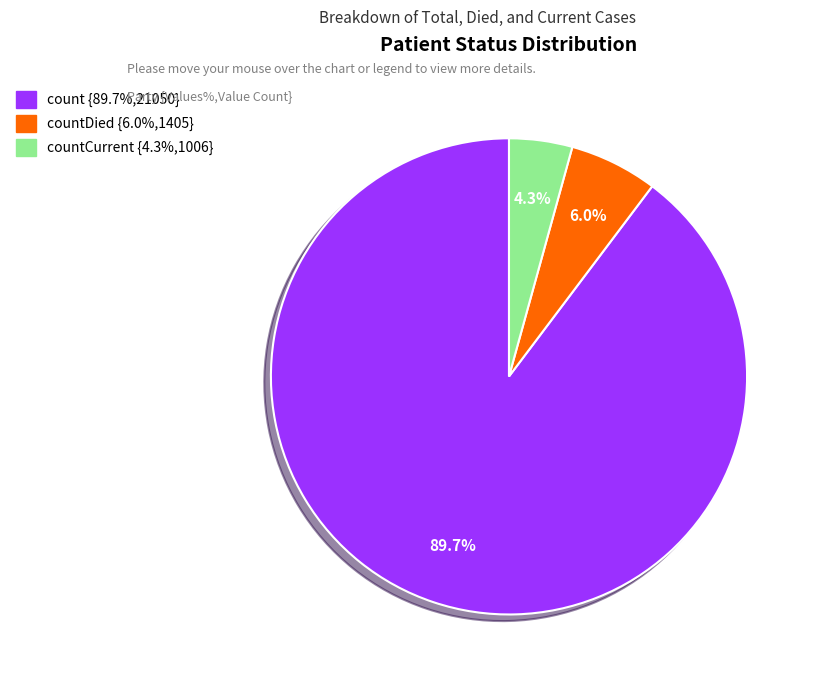

What is the ratio of the value at count {89.7%,21050} to the value at countCurrent {4.3%,1006}?

20.9